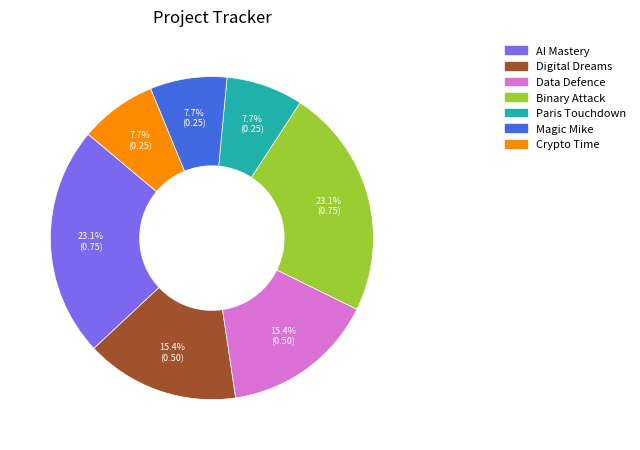

What portion of the pie excludes Data Defence?

84.6%